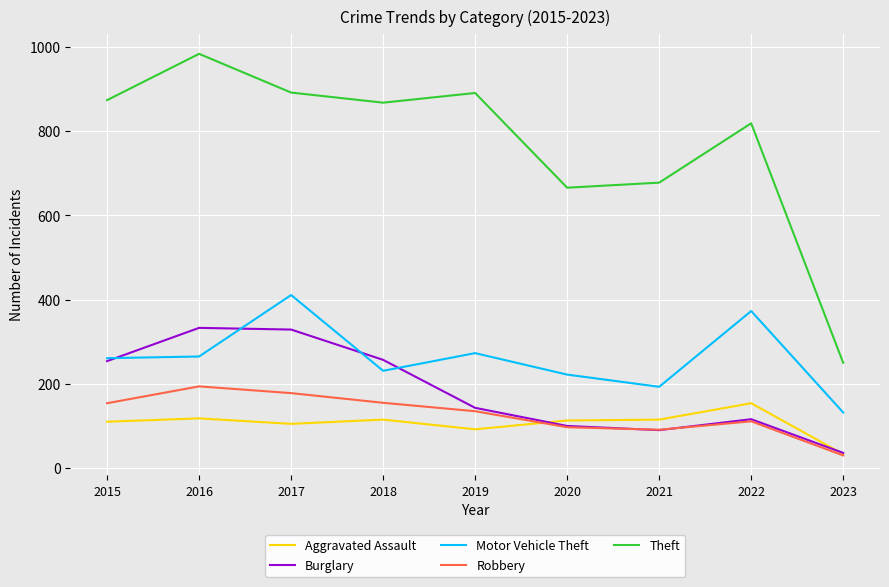

In Aggravated Assault, how many points are lower than both neighbors (excluding endpoints)?

2